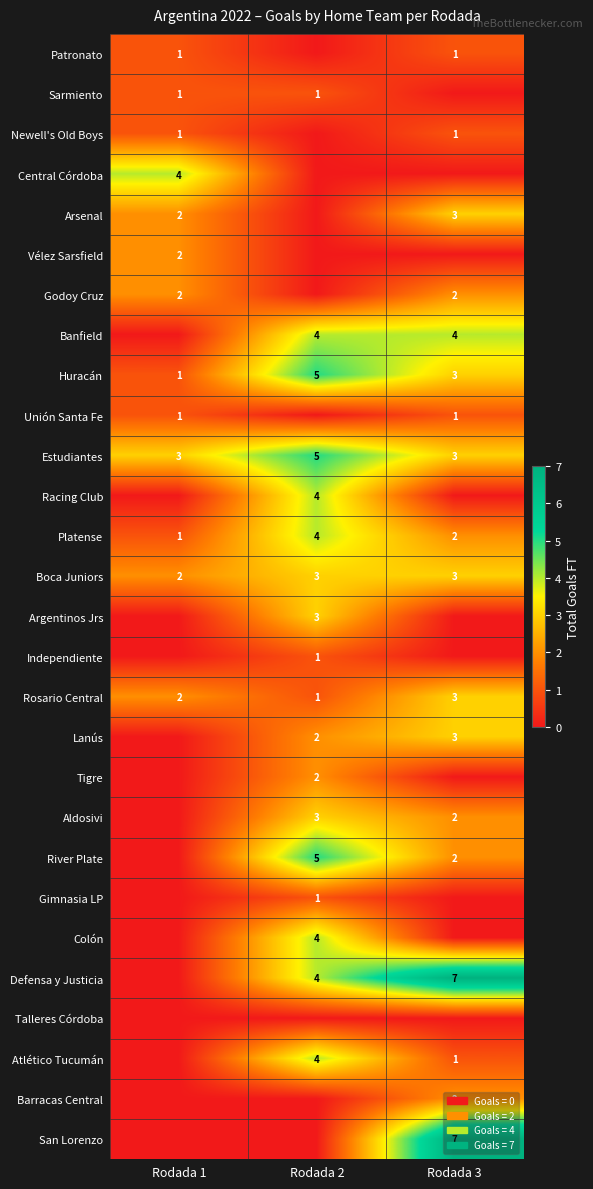

At which label does Huracán first exceed 3?

Rodada 2